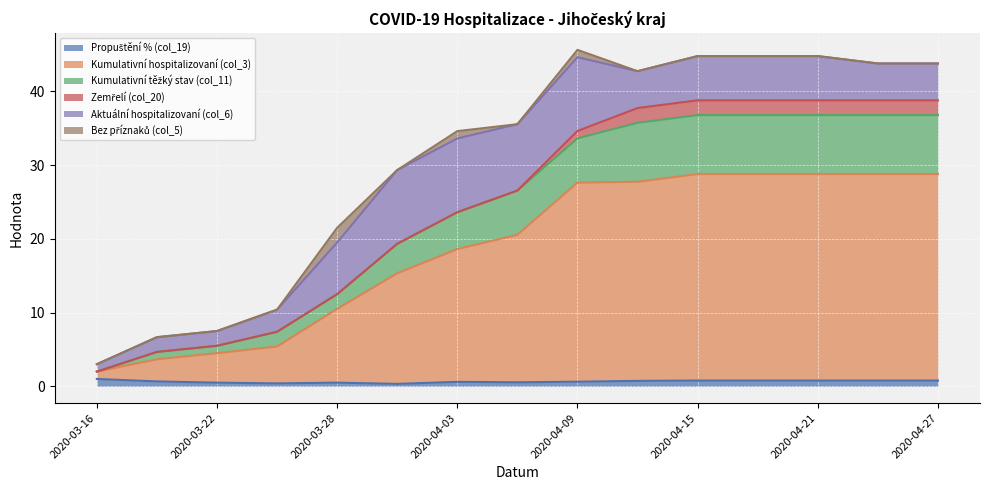

True or false: Kumulativní těžký stav (col_11) and Propuštění % (col_19) intersect in this chart.

False